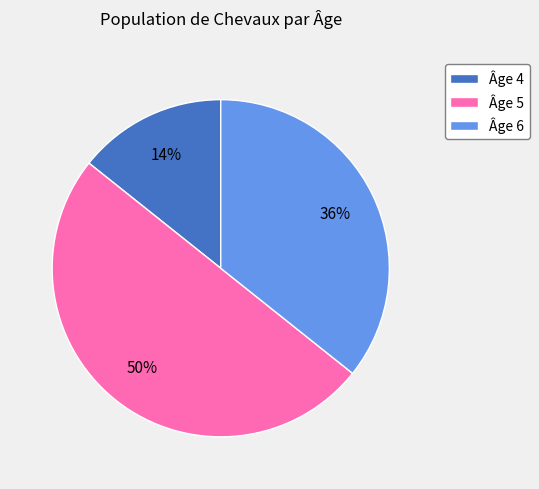

Rank the categories by value from highest to lowest.

Âge 5, Âge 6, Âge 4